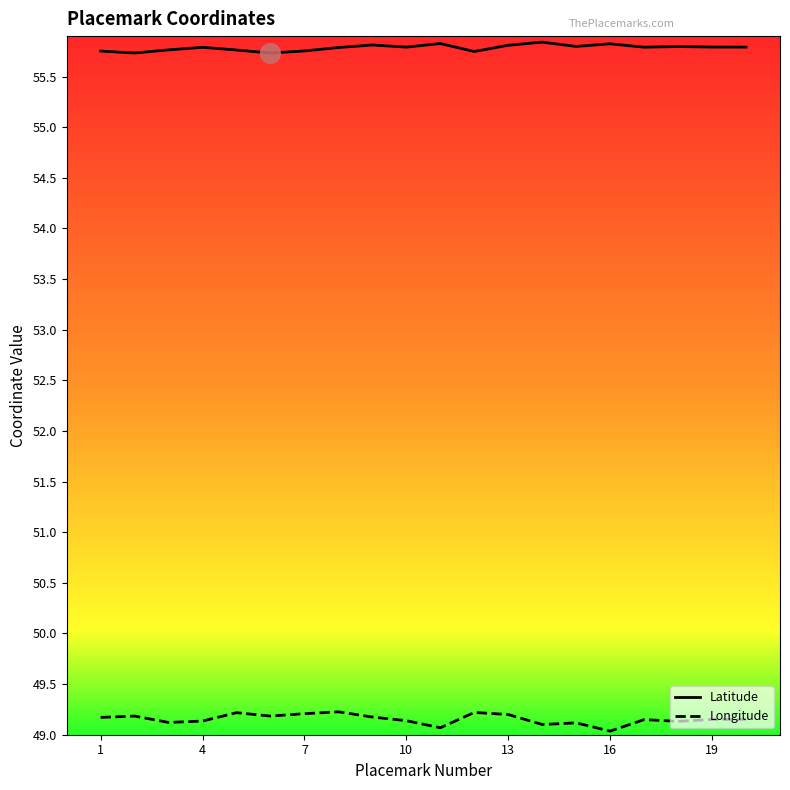

Which series has the largest total across all categories?

Latitude